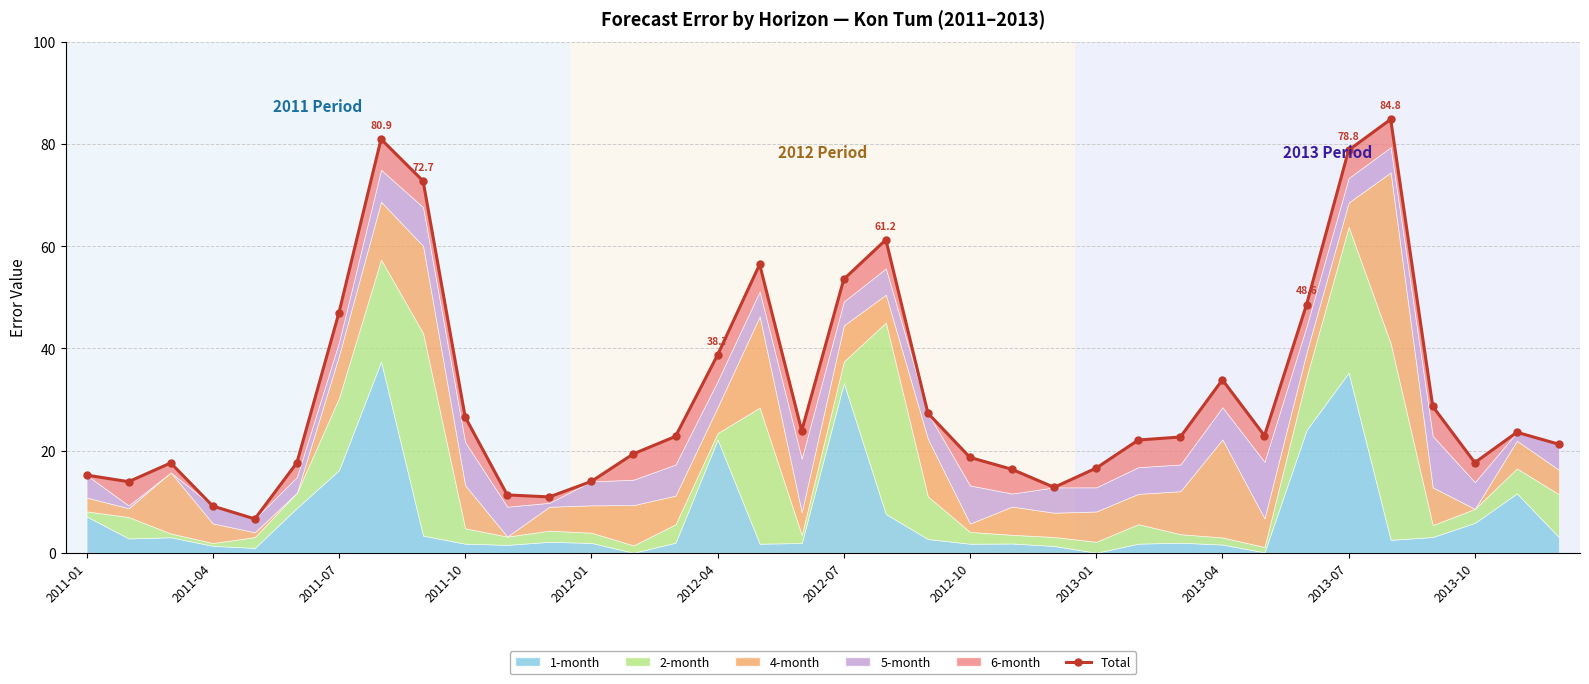

What is the difference between the maximum and minimum values?

78.2